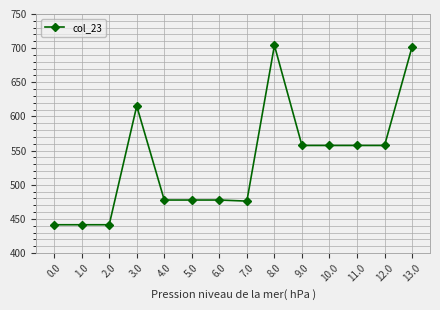

What is the value of the 6th point from the left?

477.7